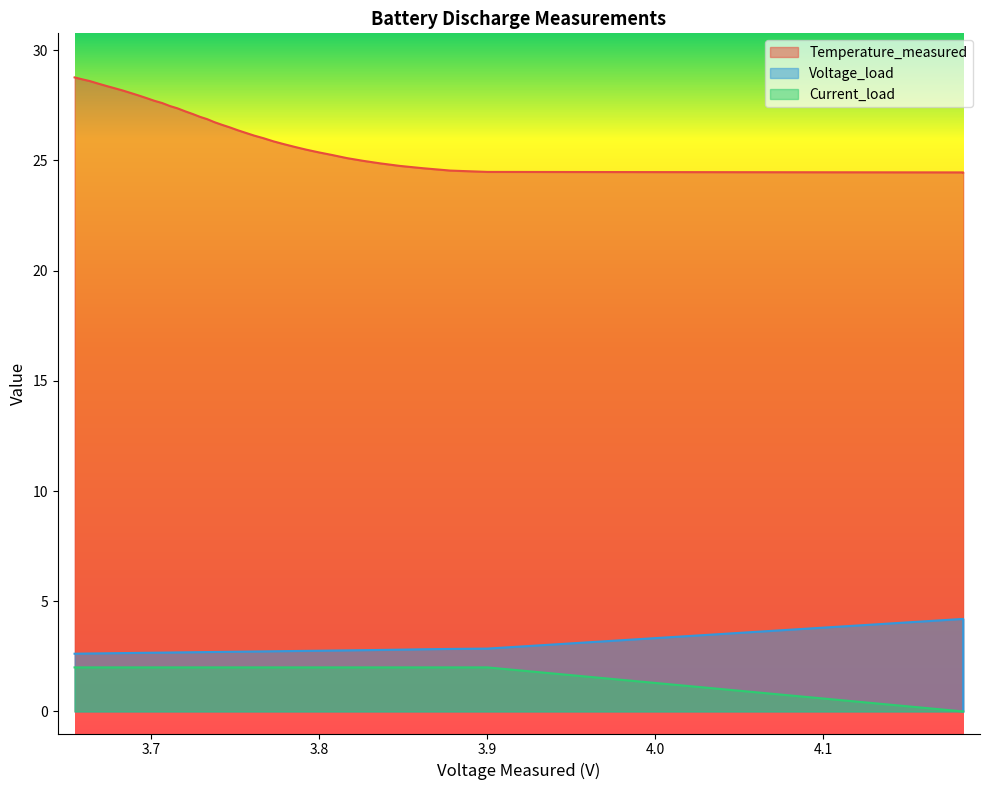

True or false: Voltage_load and Temperature_measured cross at least once.

False